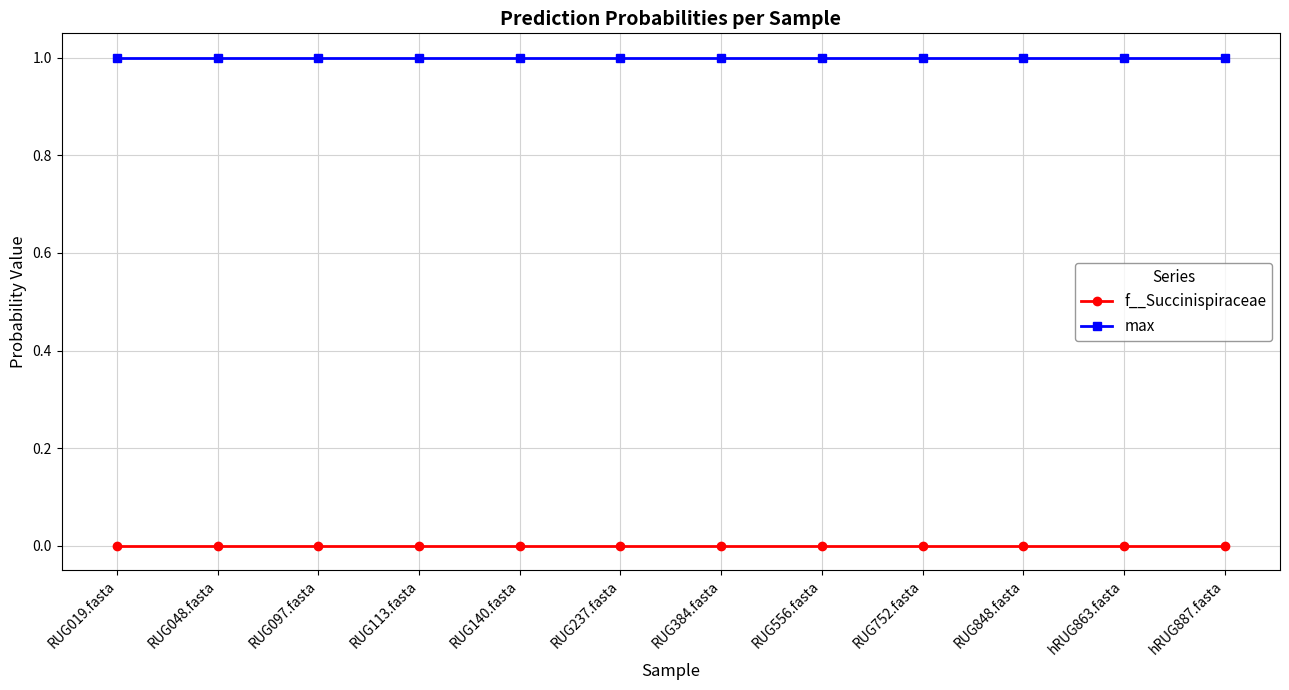

List the series in order of their overall mean, lowest first.

f__Succinispiraceae, max